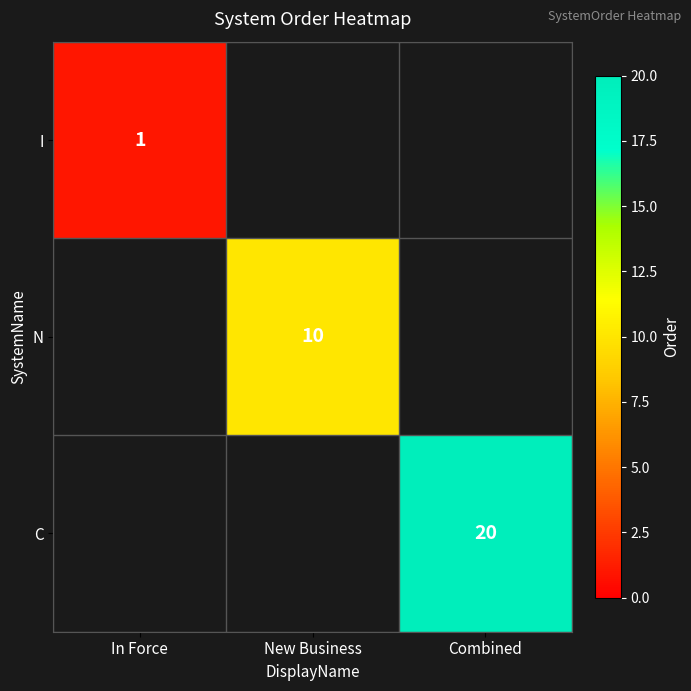

Is it true that N equals 16 at New Business?

False